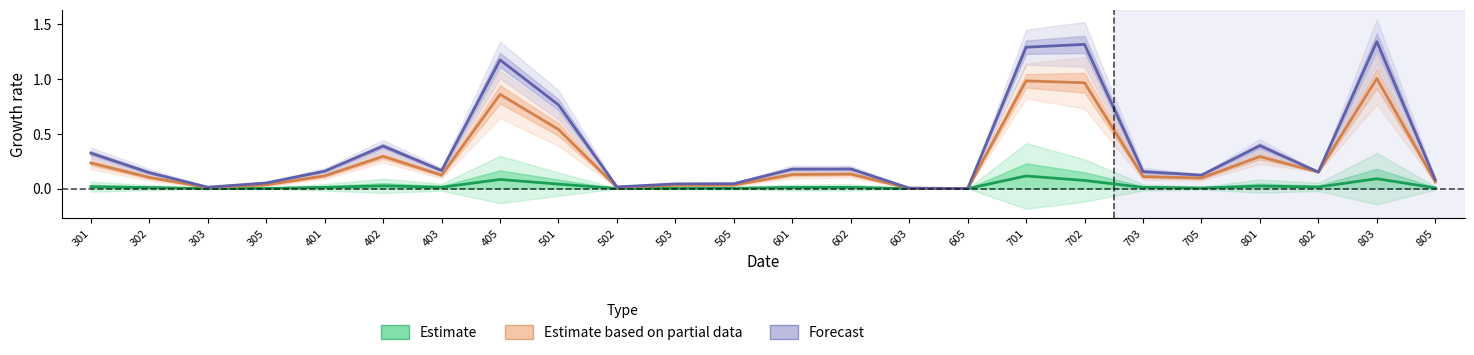

What are all the series names shown in the legend?

Estimate, Estimate based on partial data, Forecast